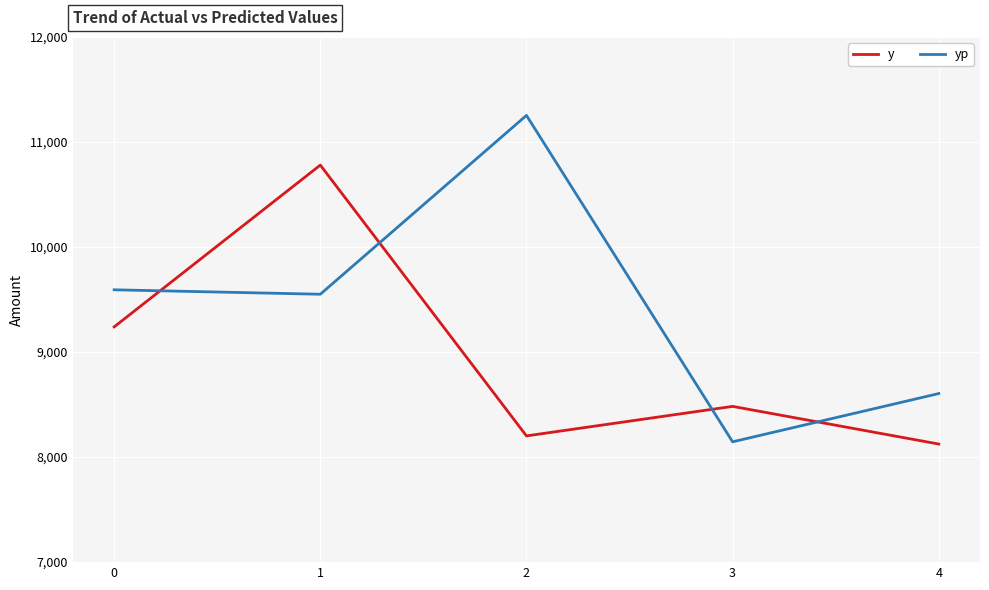

What is the difference between the highest and lowest values at 1?

1229.5